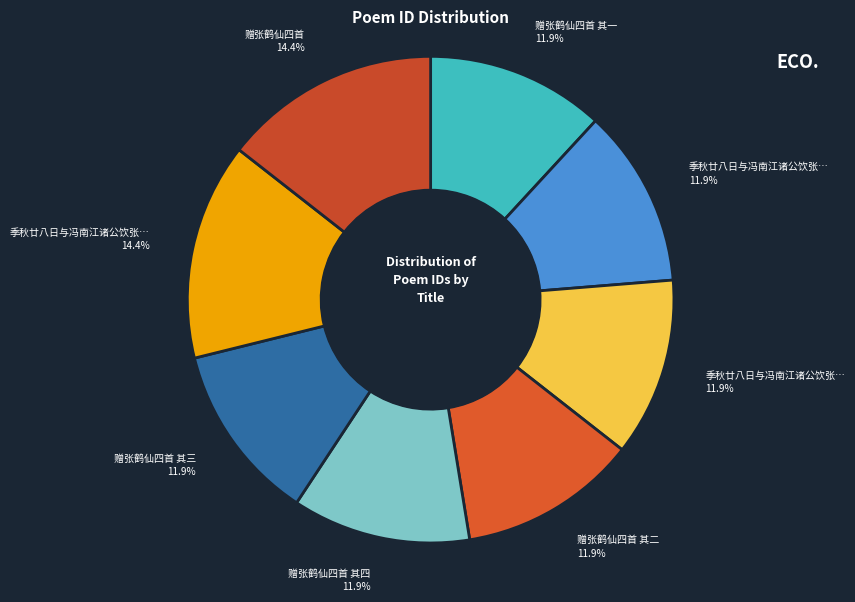

Is there a majority slice in this chart?

No